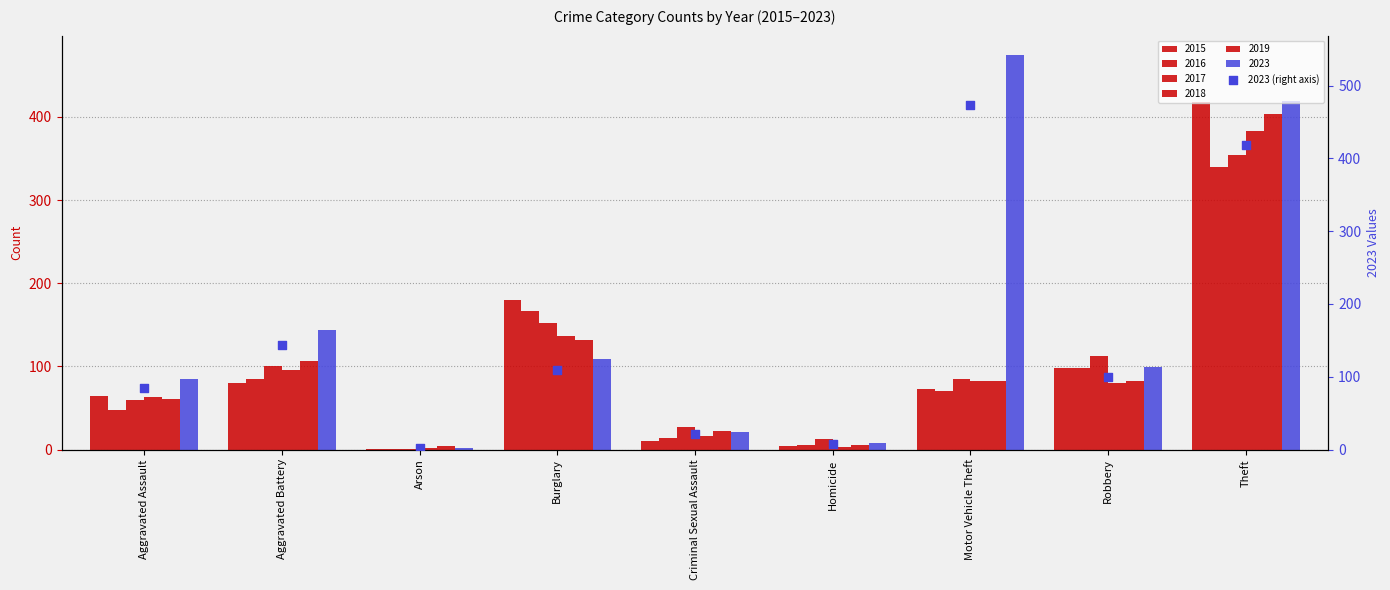

What is the change in value from Arson to Criminal Sexual Assault?

+19